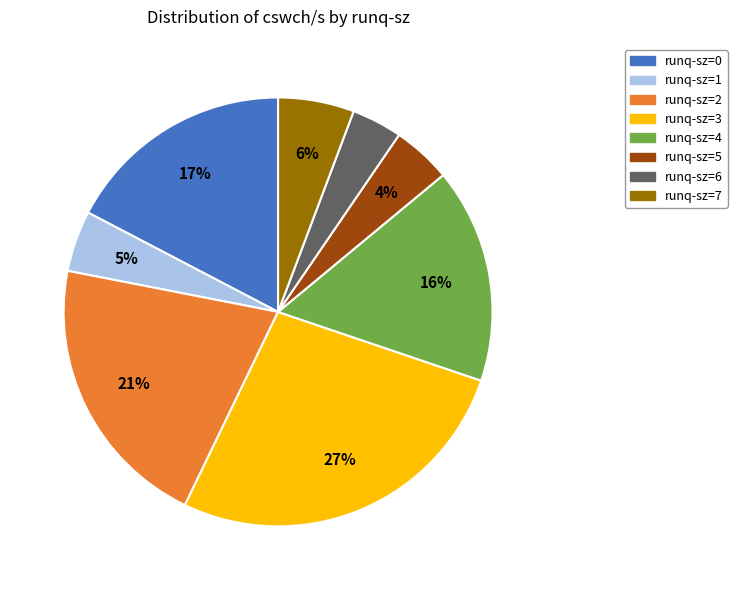

To the nearest percent, what is the average slice percentage?

12%